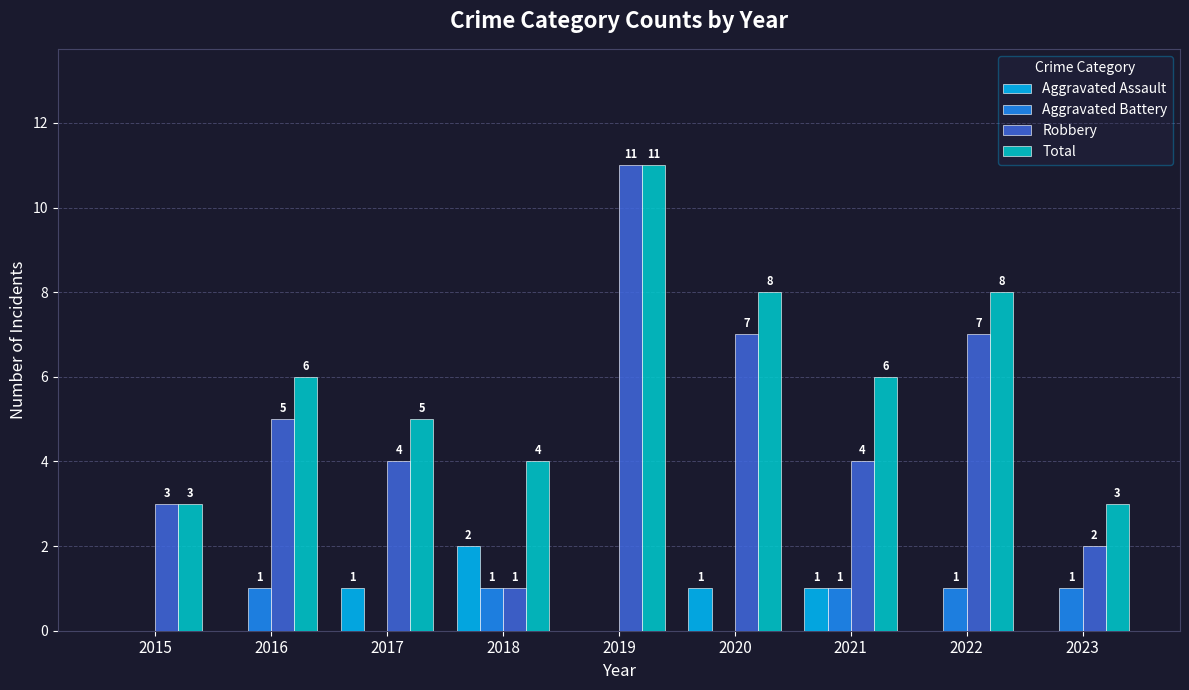

What value does the Total series have at 2017?

5